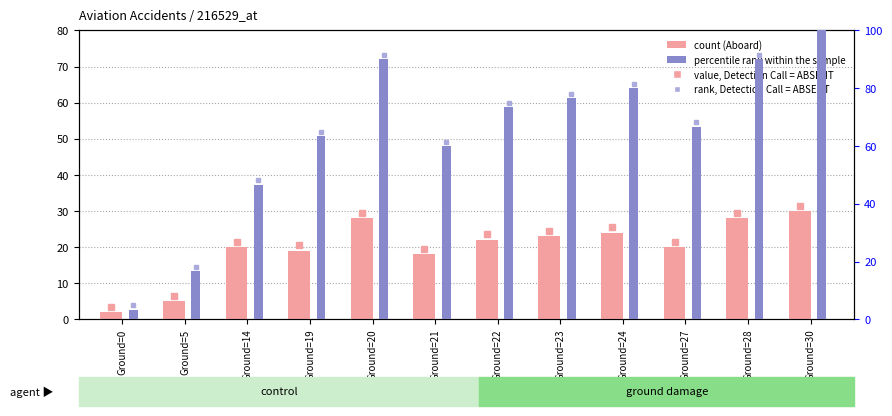

List the series in order of their peak value, highest first.

Fatalities (percentile rank), Aboard (count)